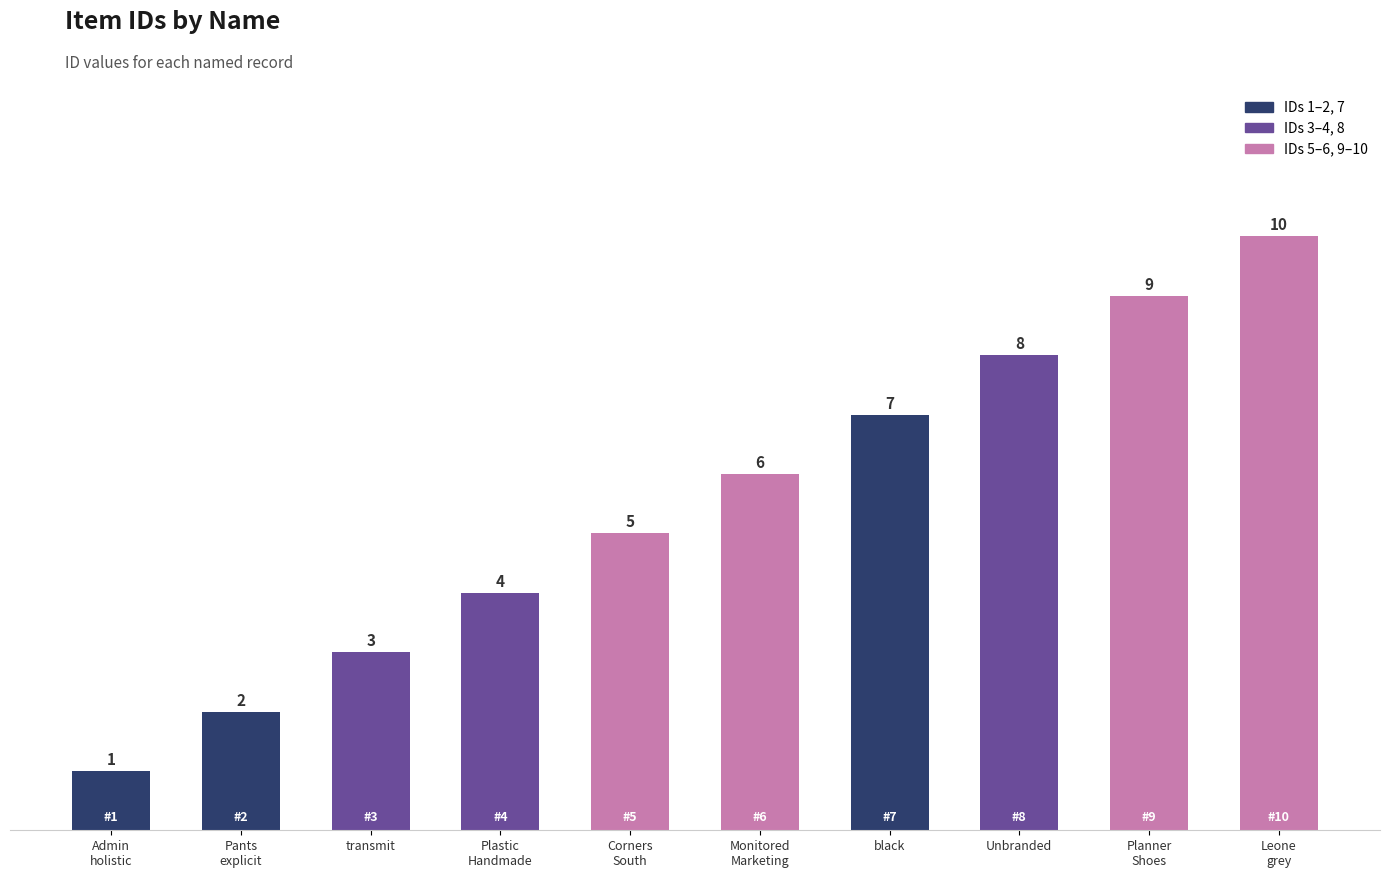

What is the average value?

6